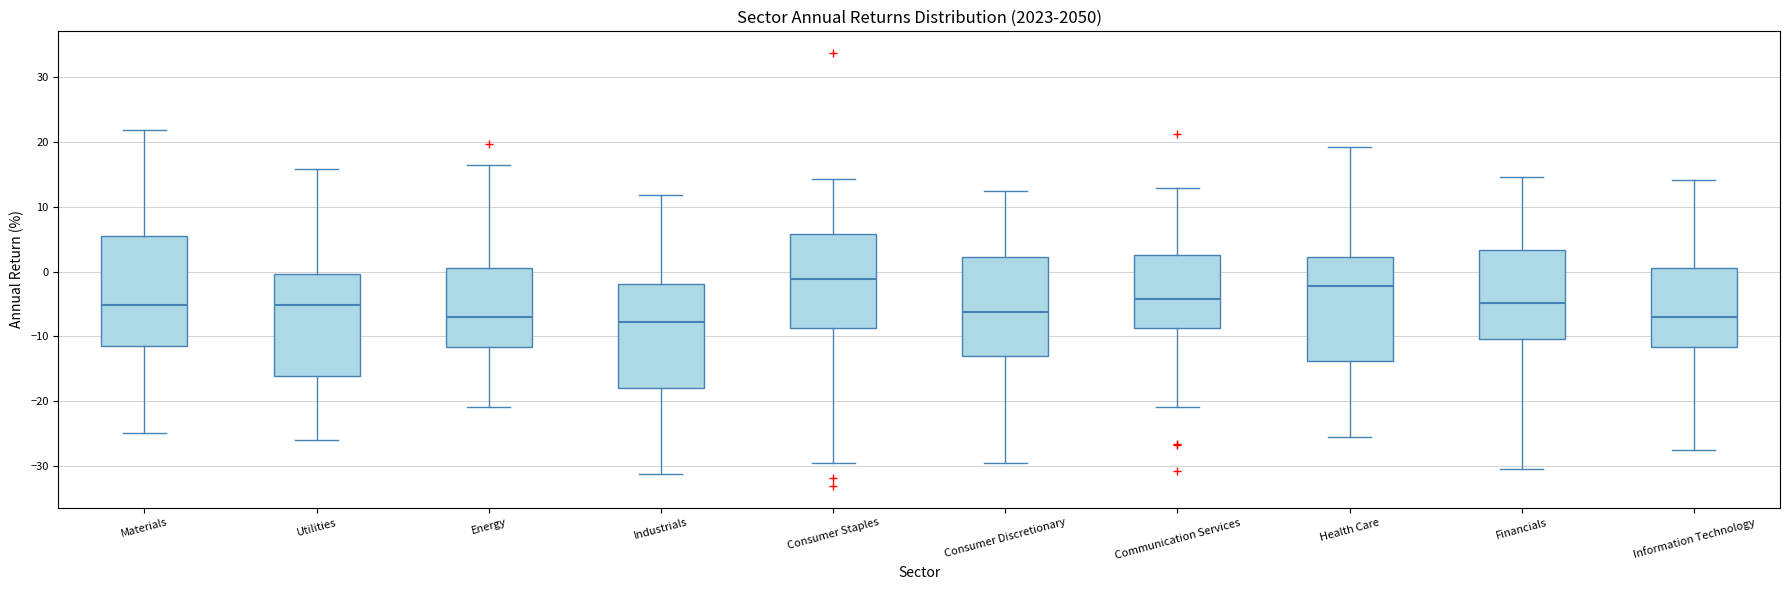

Reading left to right, read every box against the y-axis: the position of its median line, the range the box covers, and the ends of its whiskers. The values are not printed on the chart, so give them approximately, as read against the axis.

Materials: median -5, box -12 to 6, whiskers -25 to 22
Utilities: median -5, box -16 to 0, whiskers -26 to 16
Energy: median -7, box -12 to 1, whiskers -21 to 16
Industrials: median -8, box -18 to -2, whiskers -31 to 12
Consumer Staples: median -1, box -9 to 6, whiskers -30 to 14
Consumer Discretionary: median -6, box -13 to 2, whiskers -30 to 12
Communication Services: median -4, box -9 to 3, whiskers -21 to 13
Health Care: median -2, box -14 to 2, whiskers -26 to 19
Financials: median -5, box -10 to 3, whiskers -31 to 15
Information Technology: median -7, box -12 to 1, whiskers -28 to 14